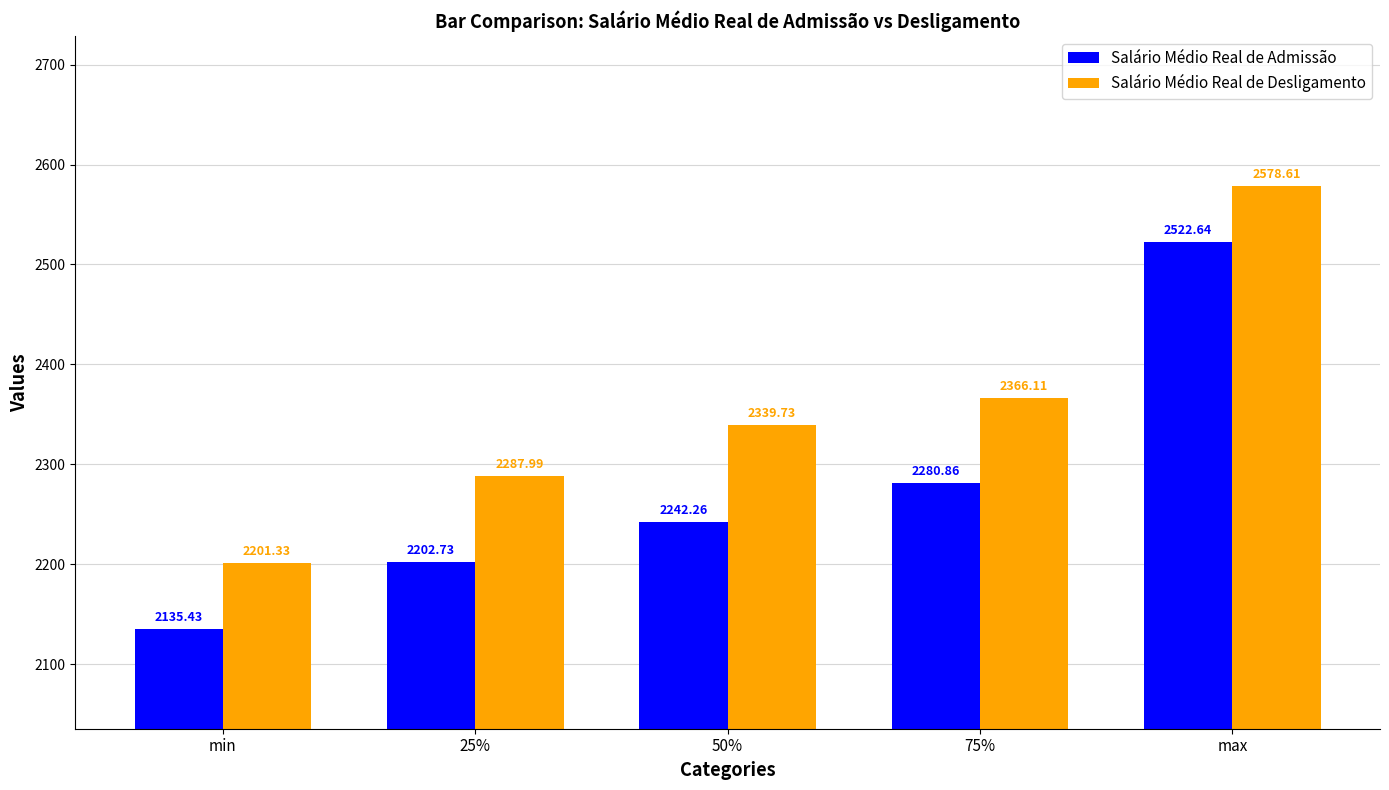

What position from the left is max?

5